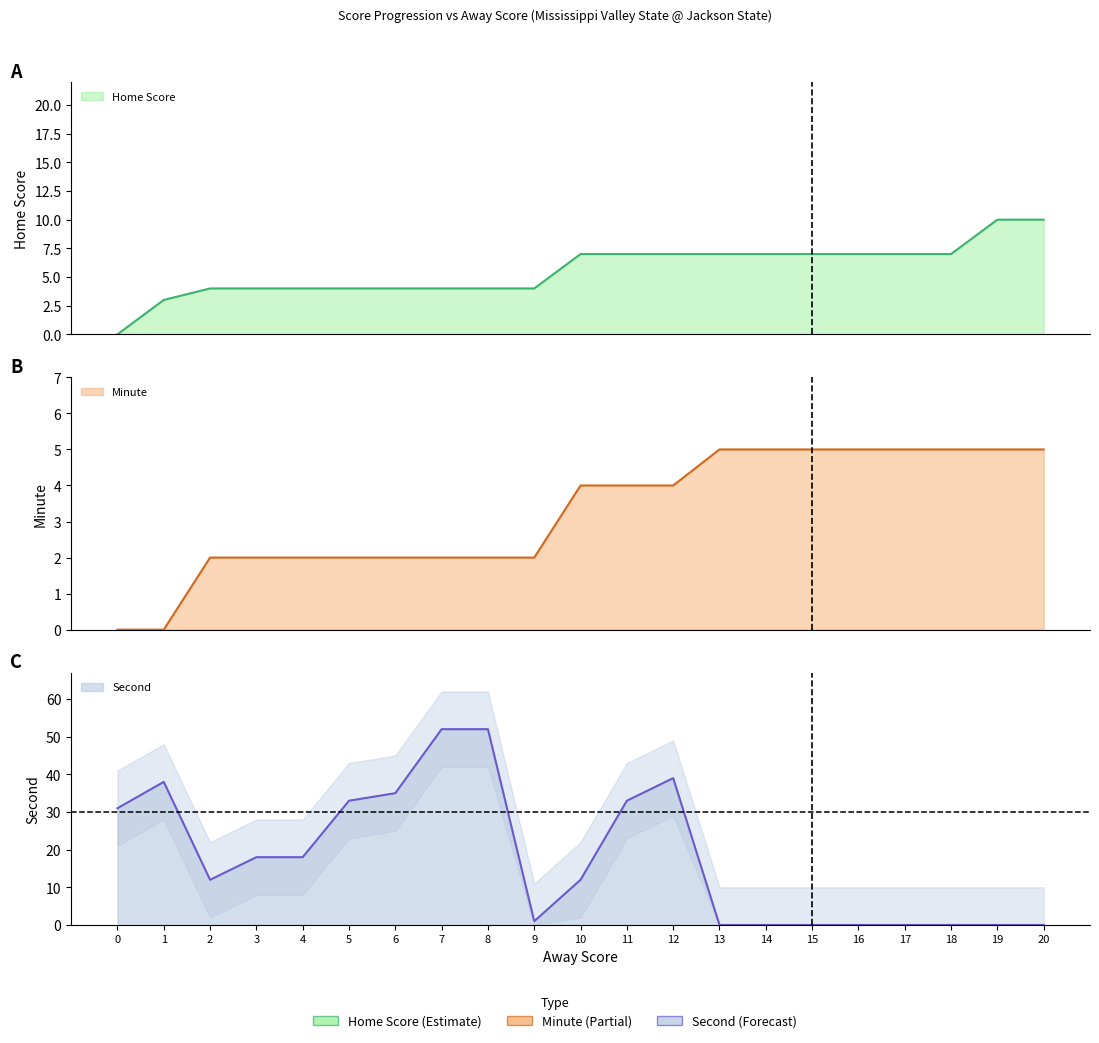

What is the value of the Minute point at the 10th from the left?

2